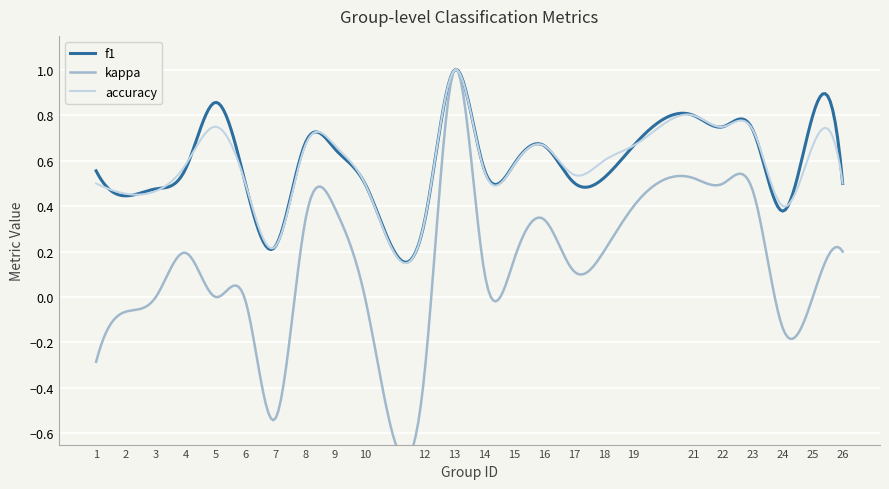

What is the difference between the kappa values at 22 and 9?

0.1